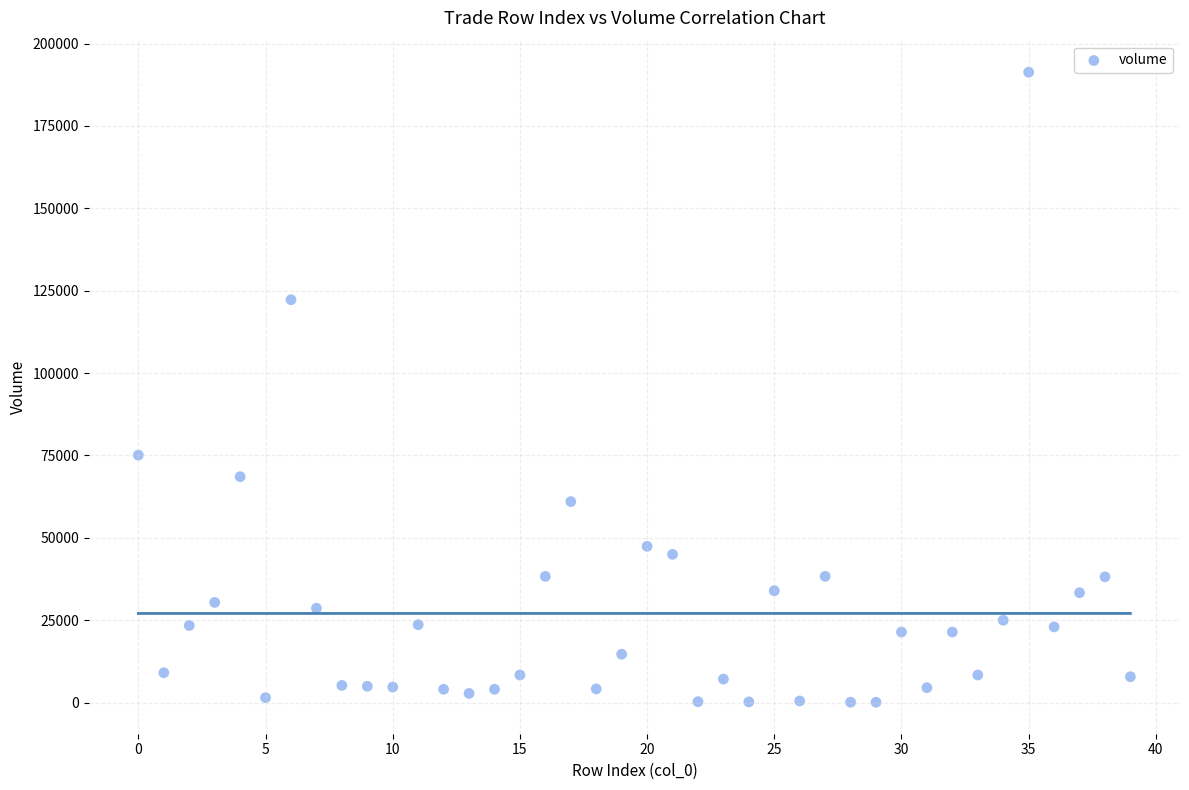

What Y value in the scatter plot is closest to 95702?

75093.3